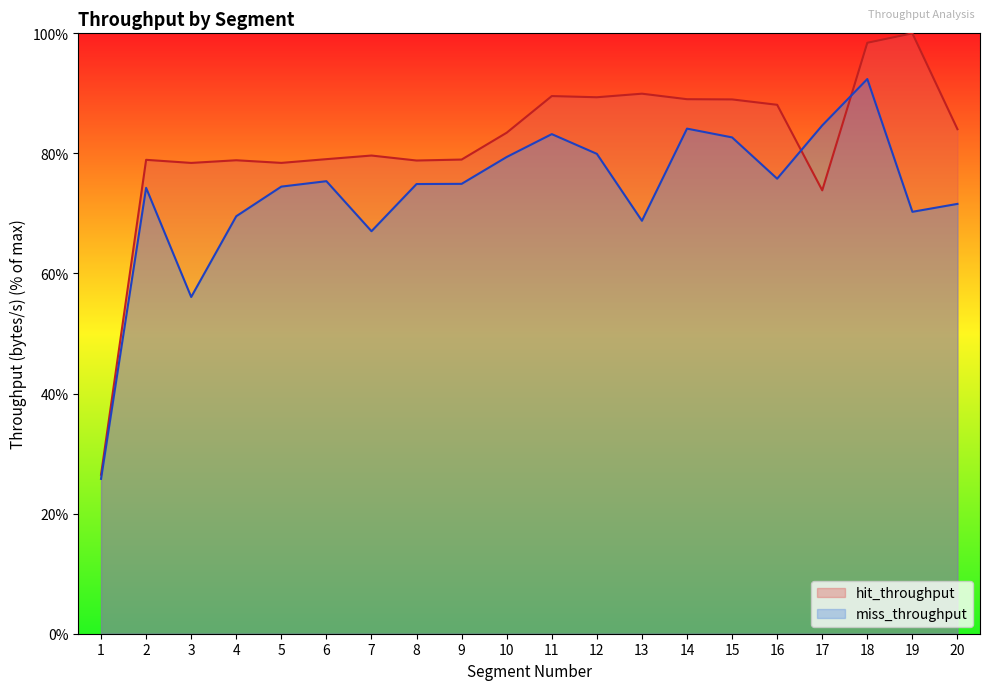

After their last crossing, which series has the higher values: miss_throughput or hit_throughput?

hit_throughput